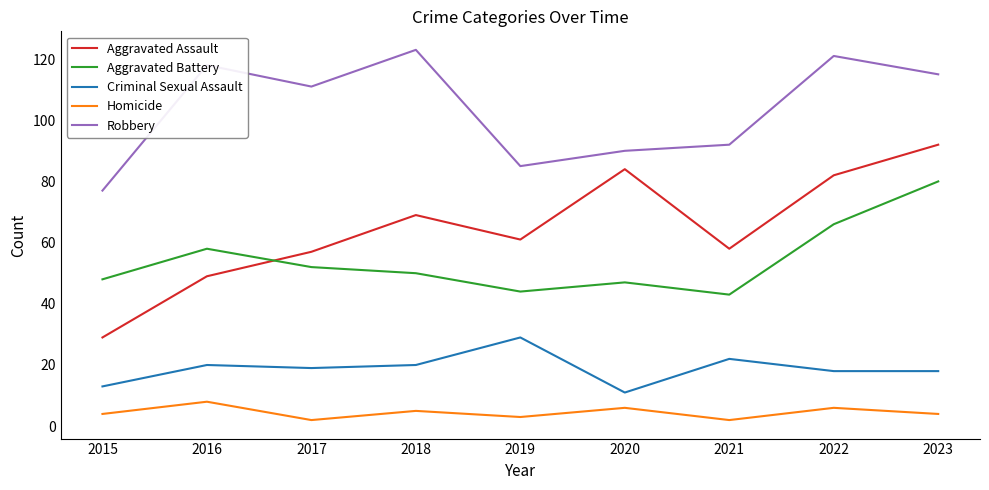

Is it true that Criminal Sexual Assault equals 13 at 2017?

False